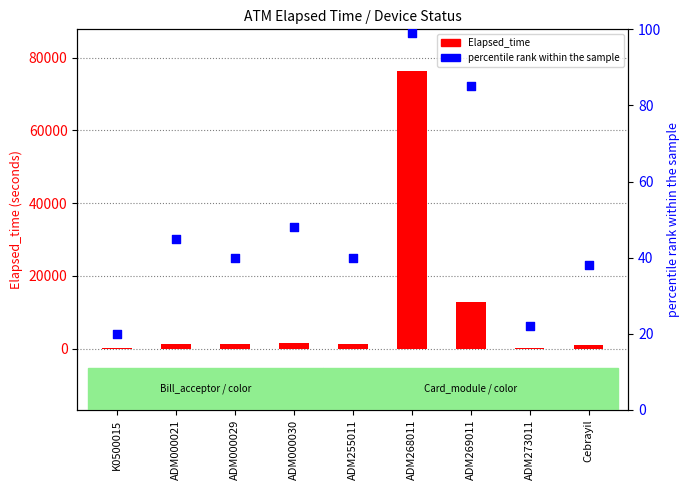

Which series has the largest Y range (max minus min)?

Elapsed_time